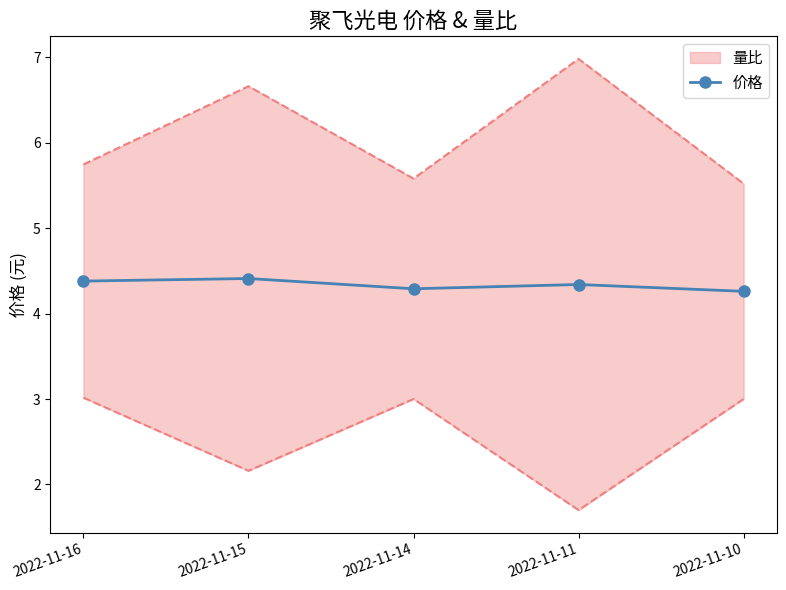

Rank the categories by value from highest to lowest.

2022-11-15, 2022-11-16, 2022-11-11, 2022-11-14, 2022-11-10